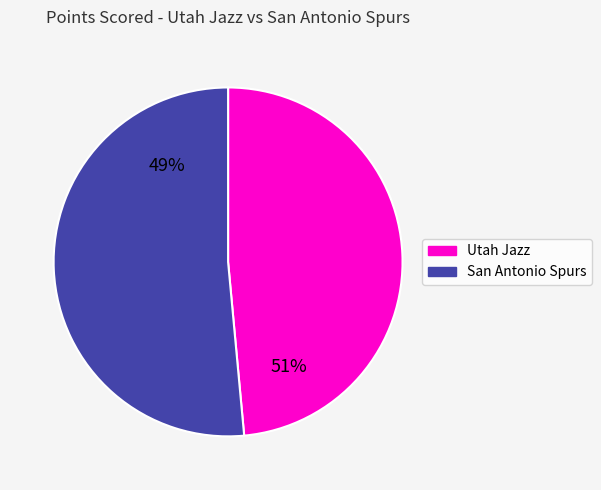

To the nearest percent, what is the average slice percentage?

50%